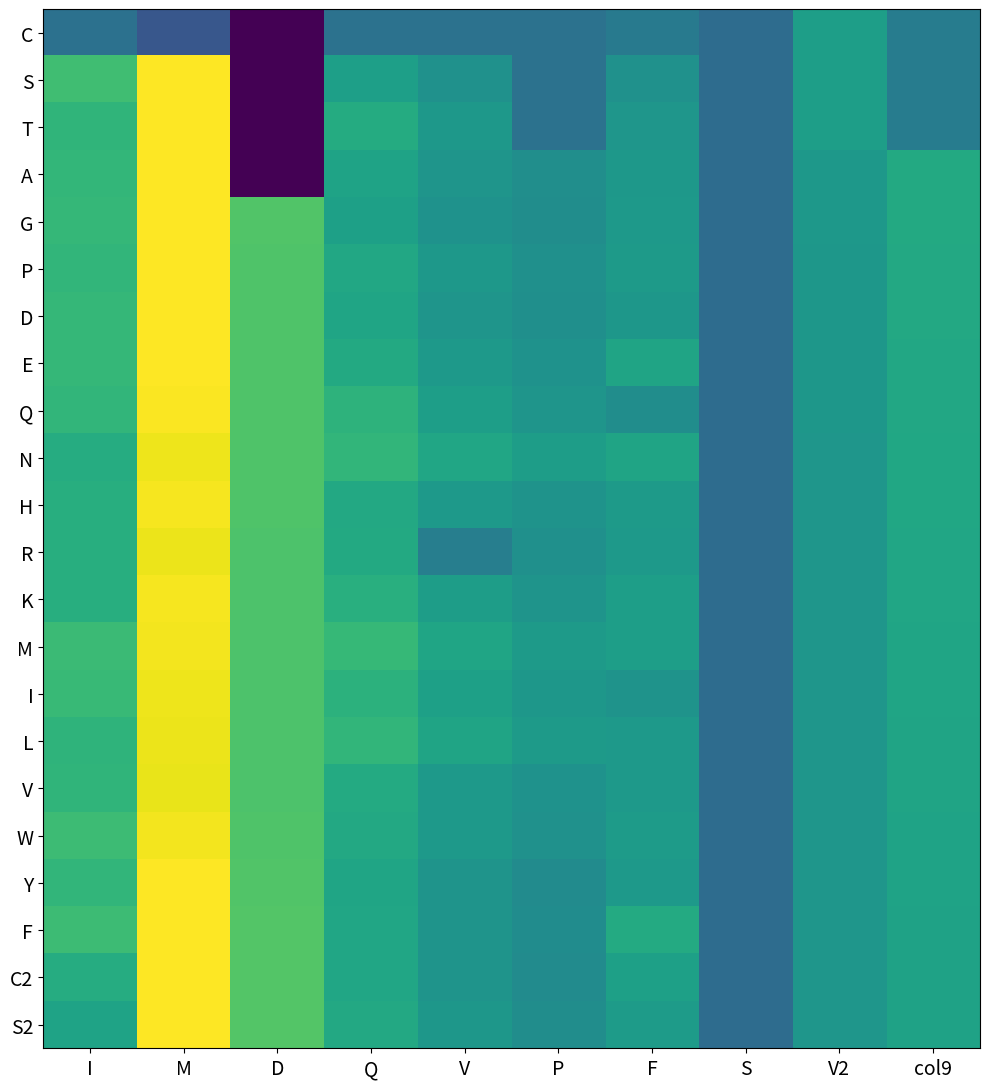

At which category does the chart reach its minimum across all series?

D